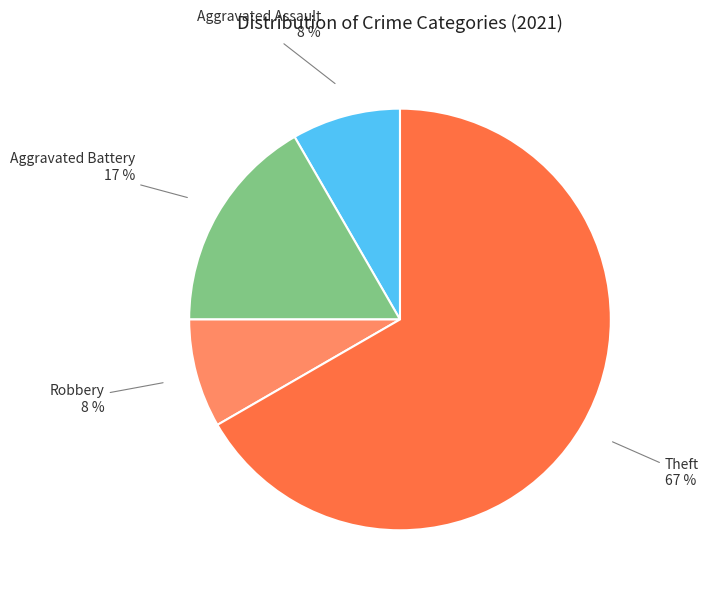

Do Aggravated Assault and Robbery together represent more than half of the pie?

No